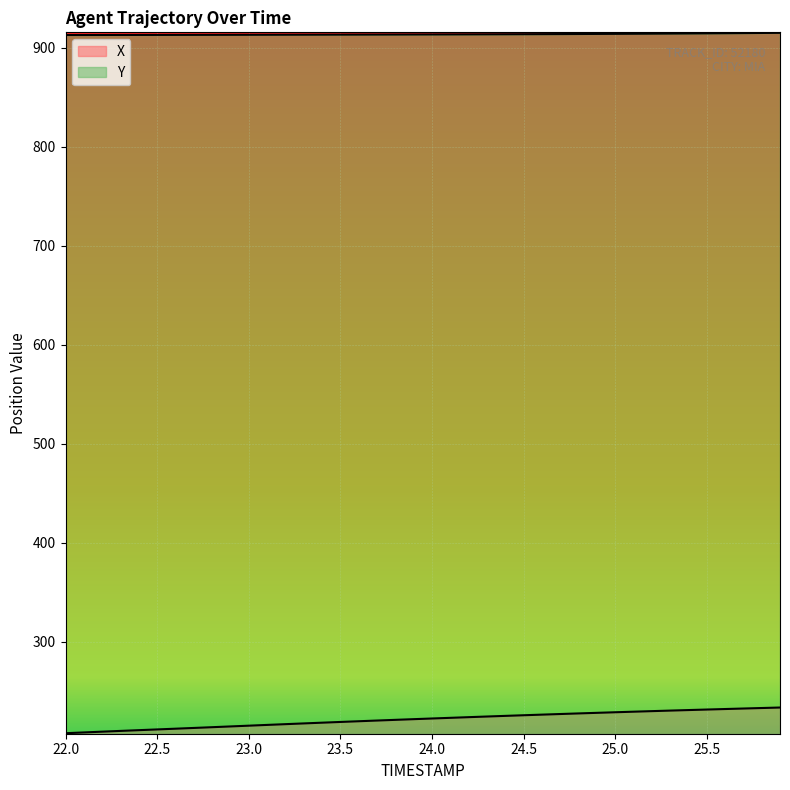

What is the maximum value for Y?

915.3